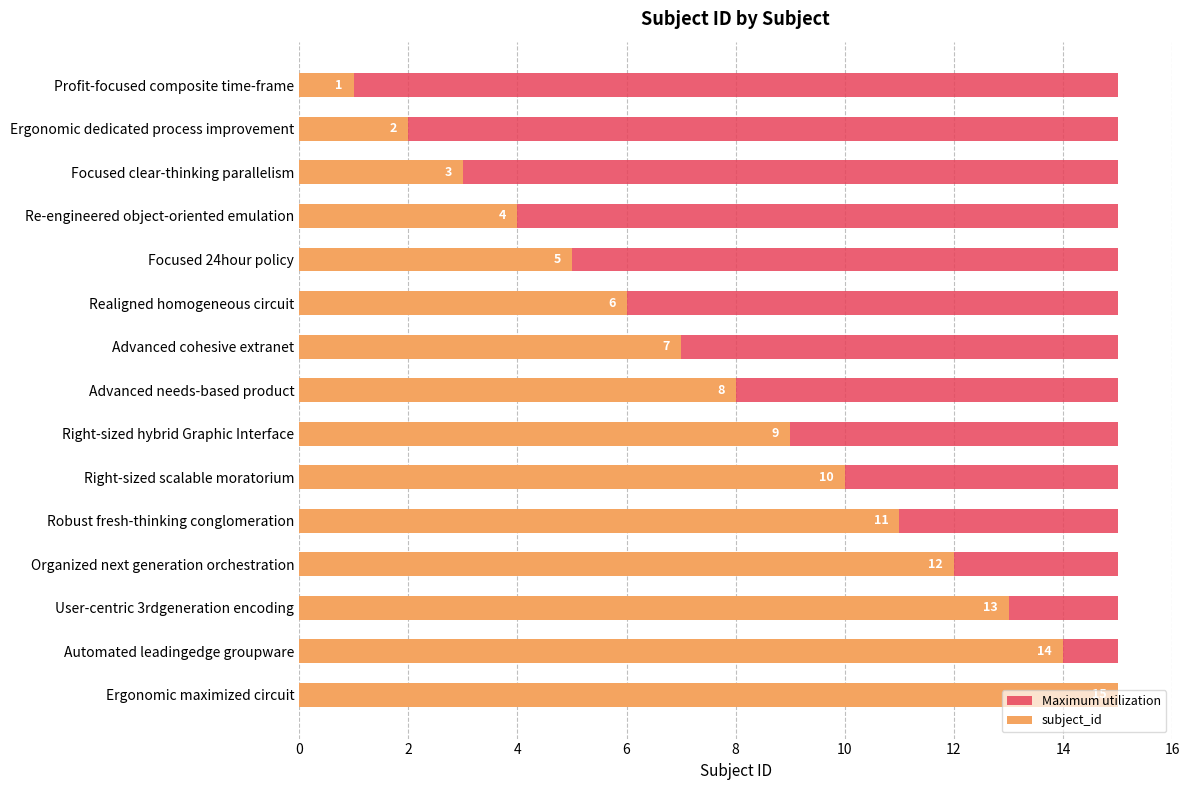

What is the label of the 2nd bar from the left?

2